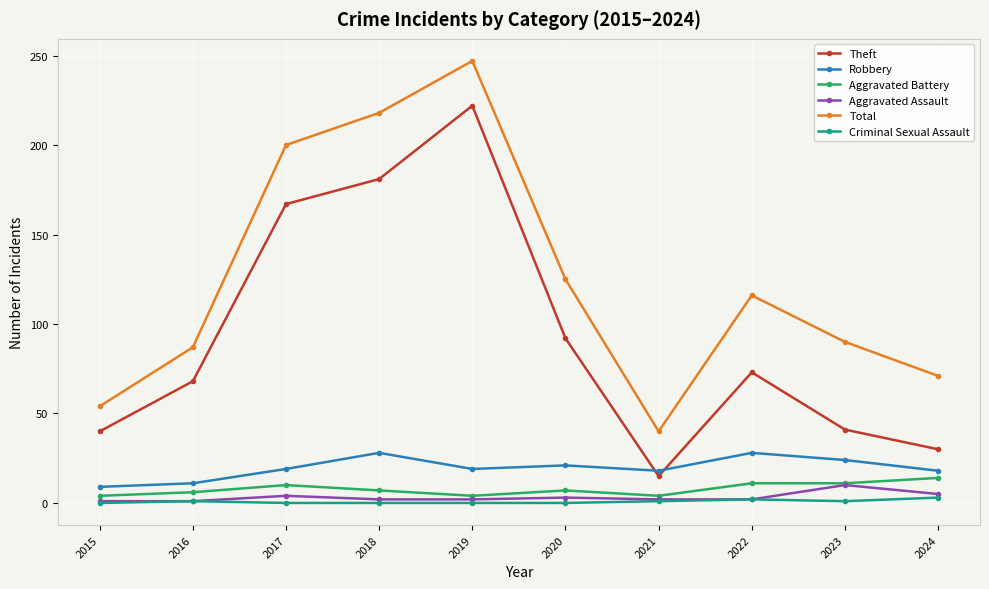

Which series has the largest total across all categories?

Total